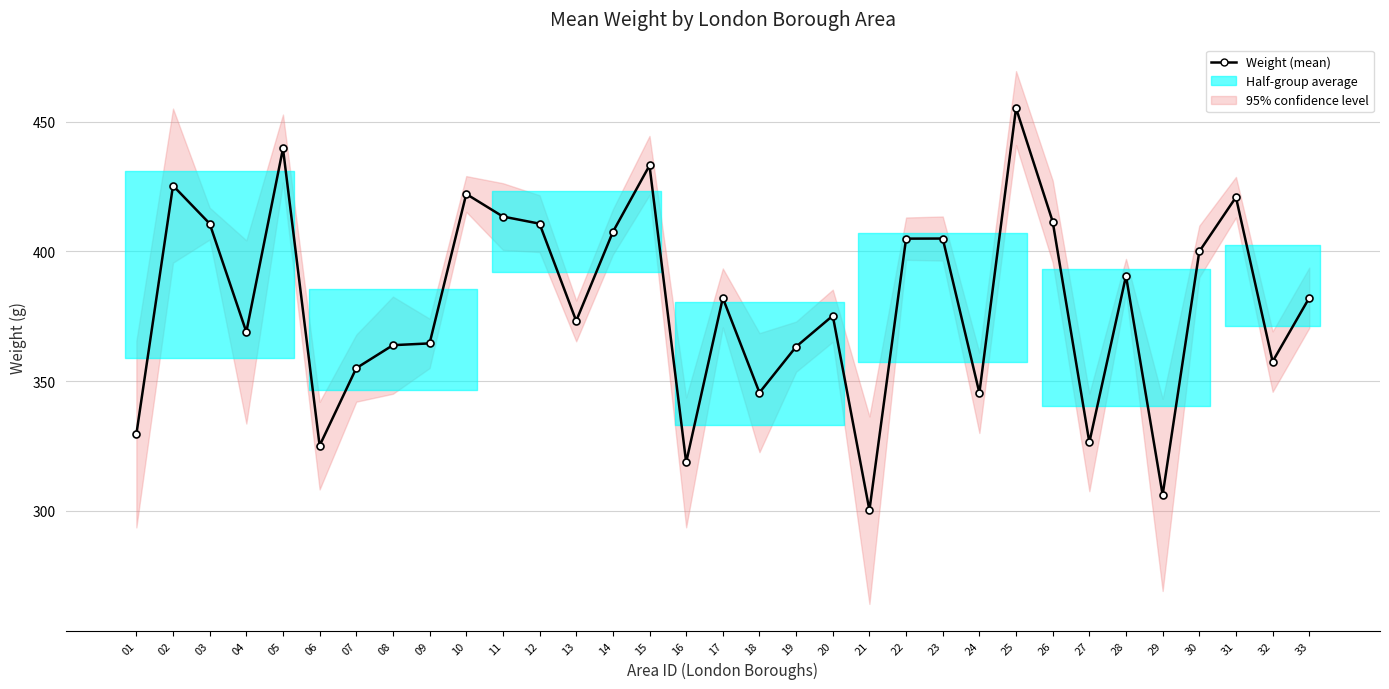

What is the difference between the maximum and second lowest values?

149.2